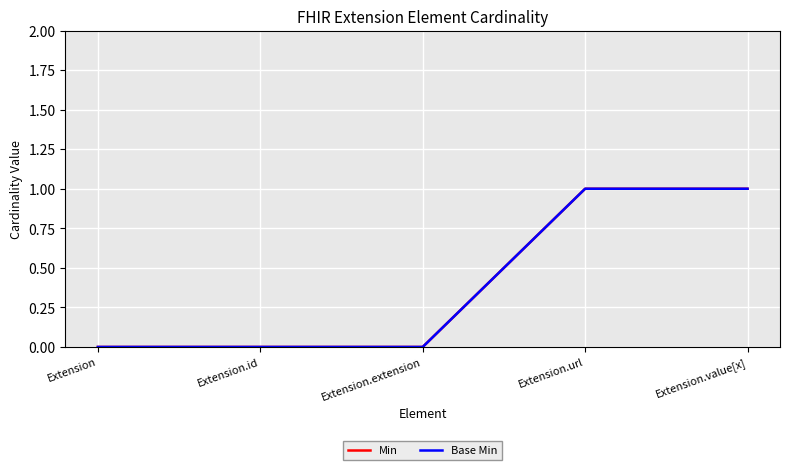

What is the value of the Min point at the 4th from the left?

1